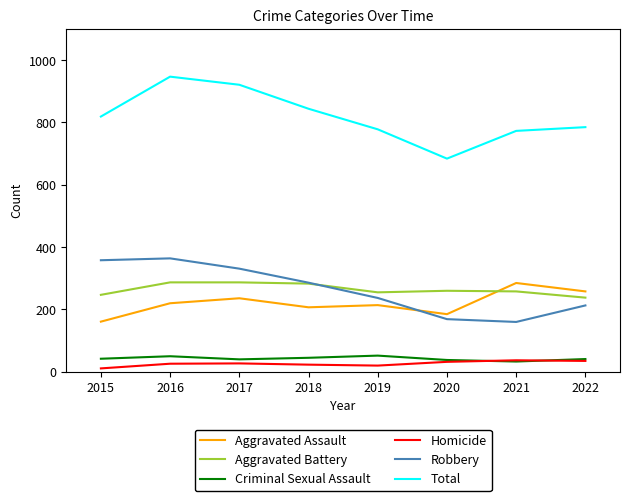

Is the value of Aggravated Battery at 2021 greater than the value of Criminal Sexual Assault at 2022?

Yes